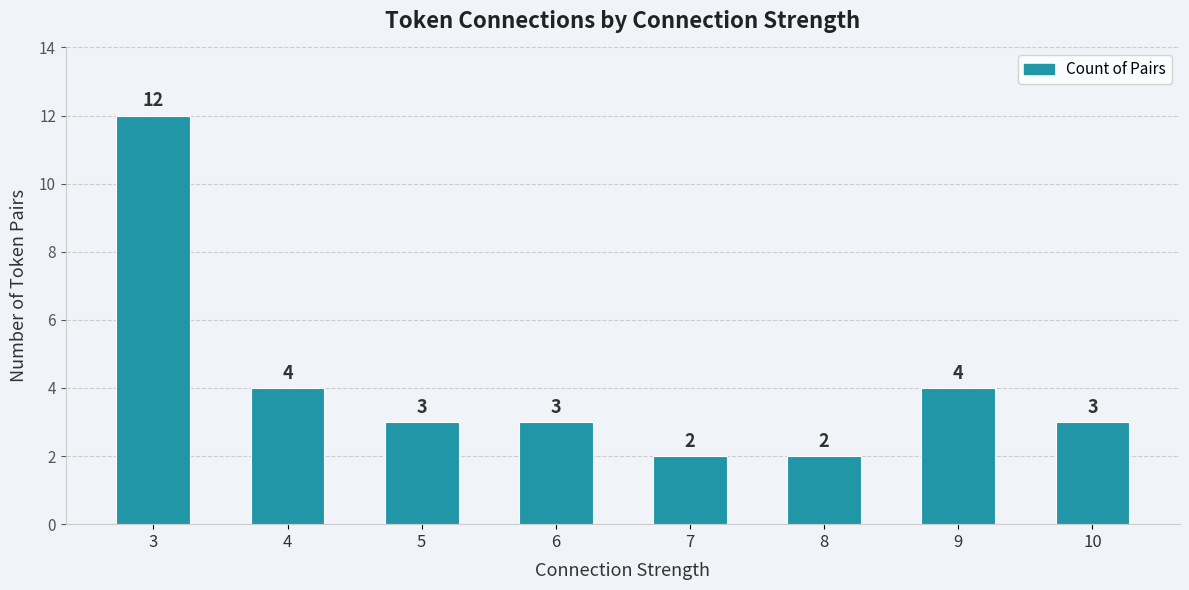

Which label corresponds to the largest value in the chart?

3